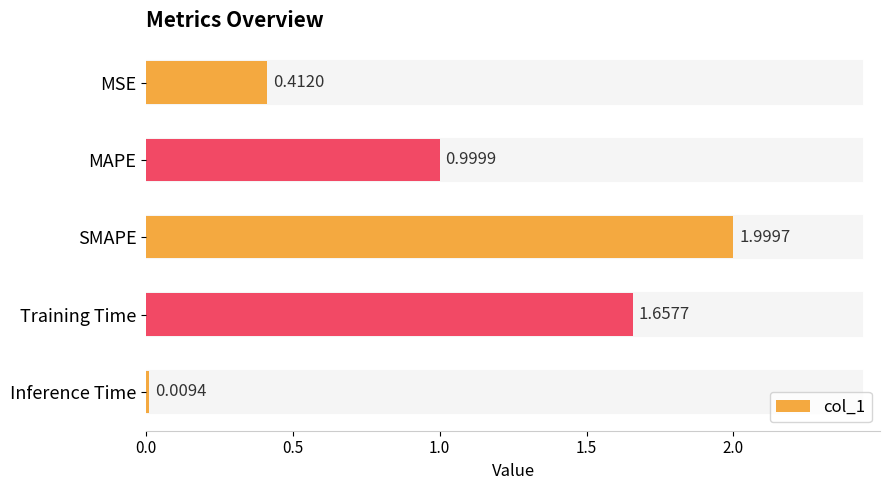

Which label corresponds to the smallest value in the chart?

Inference Time